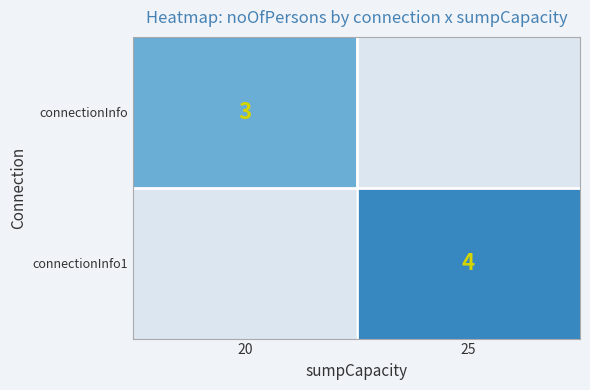

At how many categories does at least one series exceed 3?

1